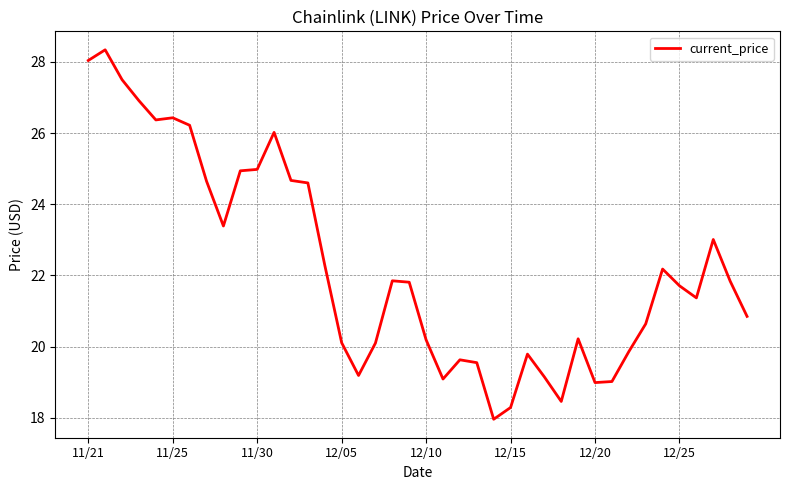

What is the smallest value displayed?

18.0